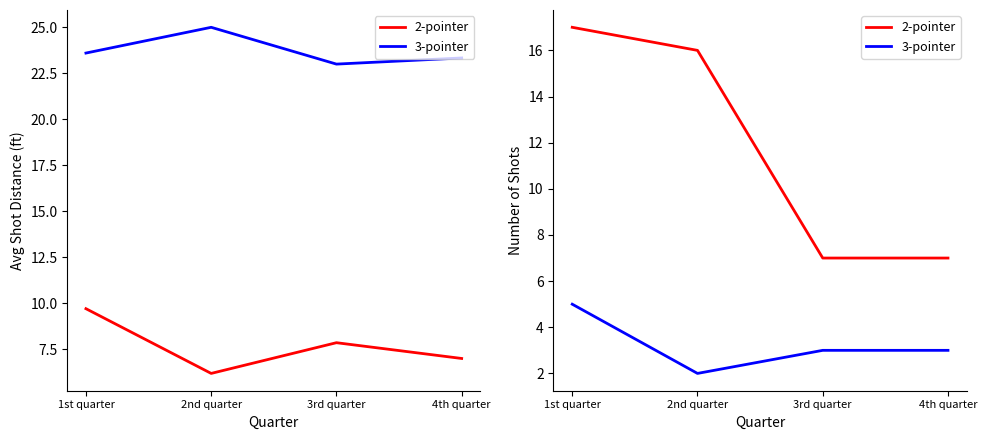

Is it true that 2-pointer equals 7 at 4th quarter?

True